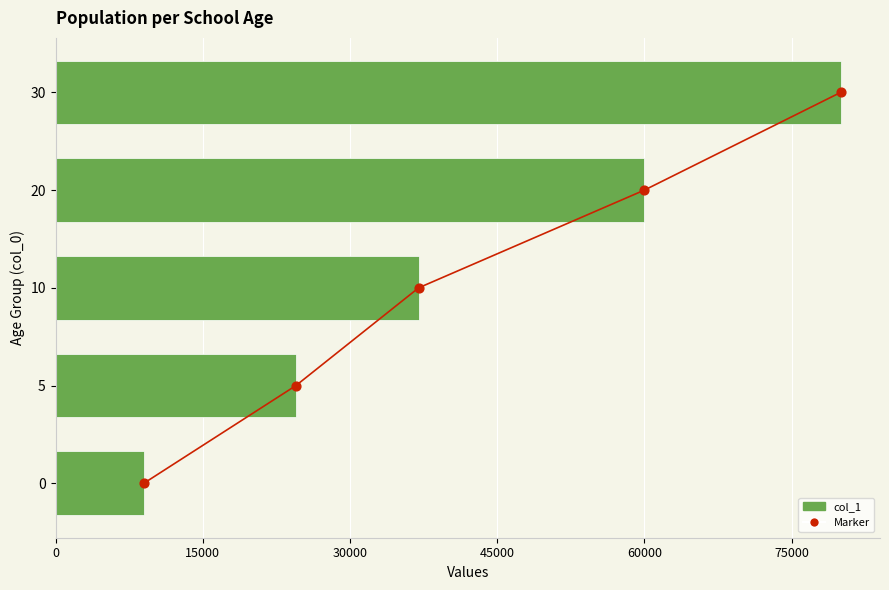

At how many categories does at least one series exceed 52908?

2